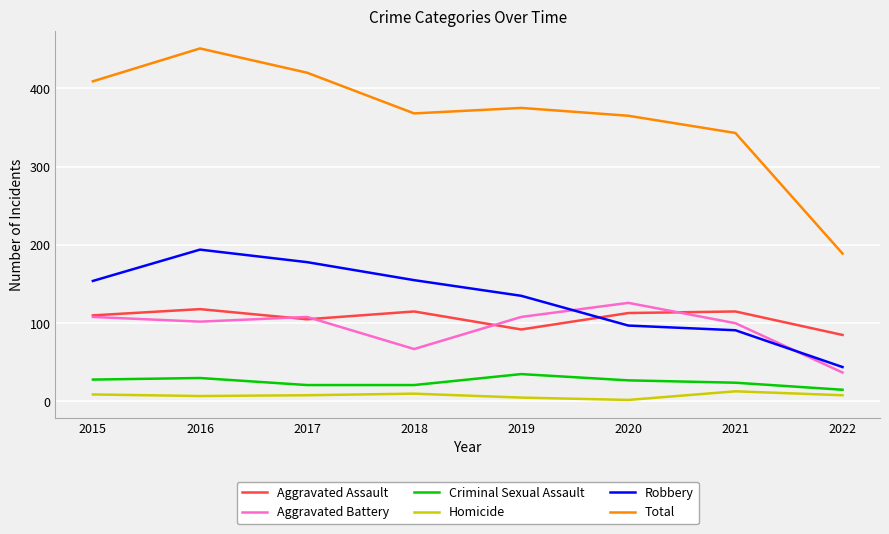

Which series has the largest total across all categories?

Total